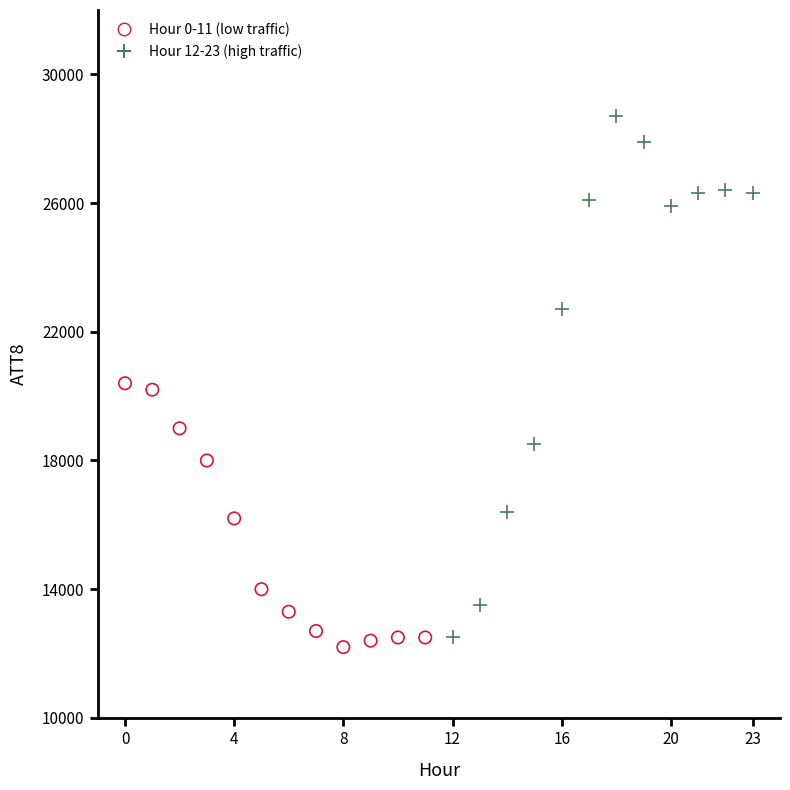

Which series reaches the maximum Y coordinate?

Hour 12-23 (high traffic)